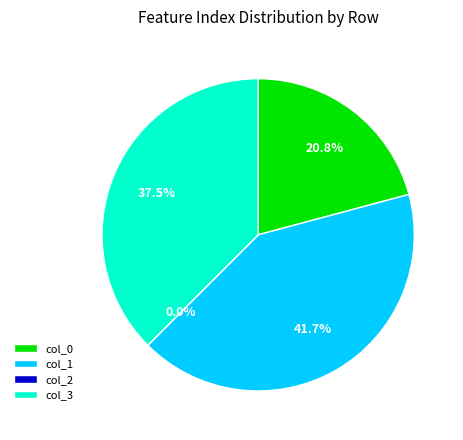

To the nearest percent, what is the difference between the largest and smallest slice percentages?

42%